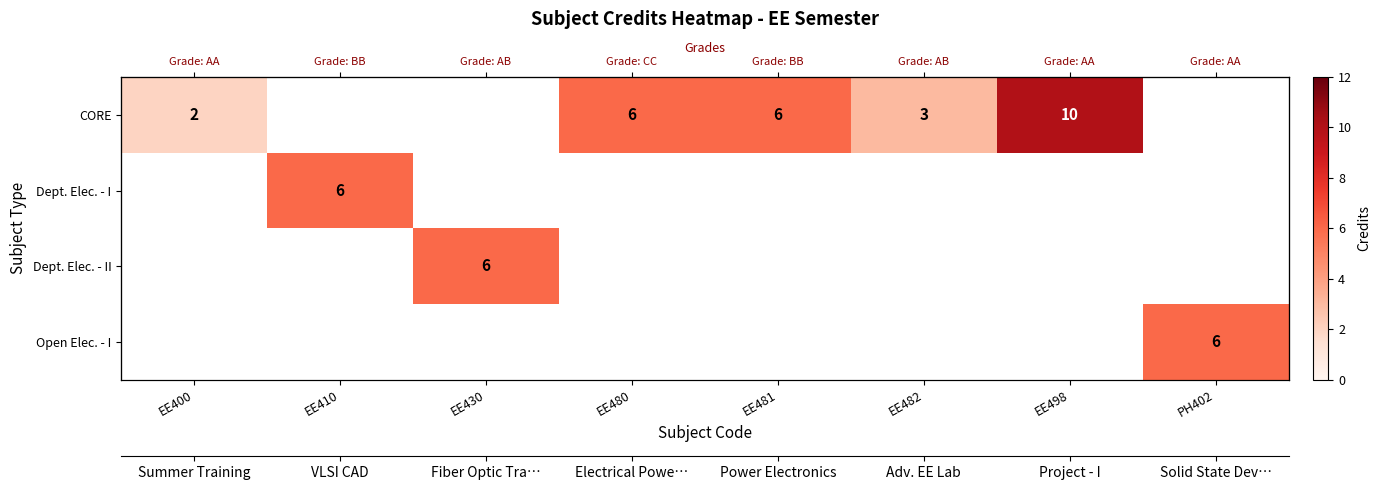

List the labels in order of Dept. Elec. - I value, largest first.

EE400, EE410, EE430, EE480, EE481, EE482, EE498, PH402